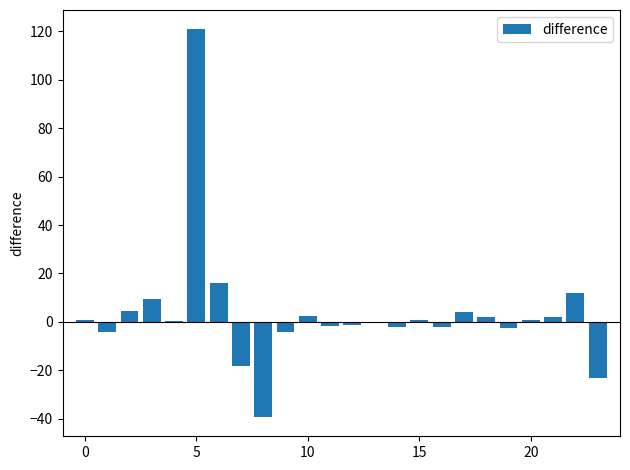

What is the sum of all values?

77.5